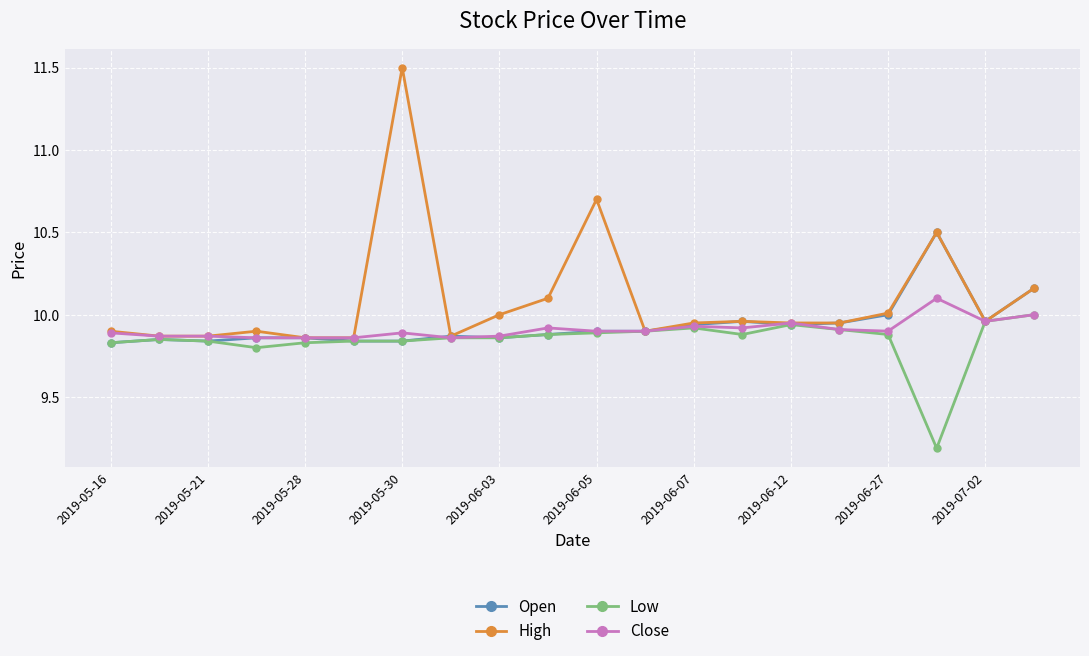

Which series has the widest spread of values?

High